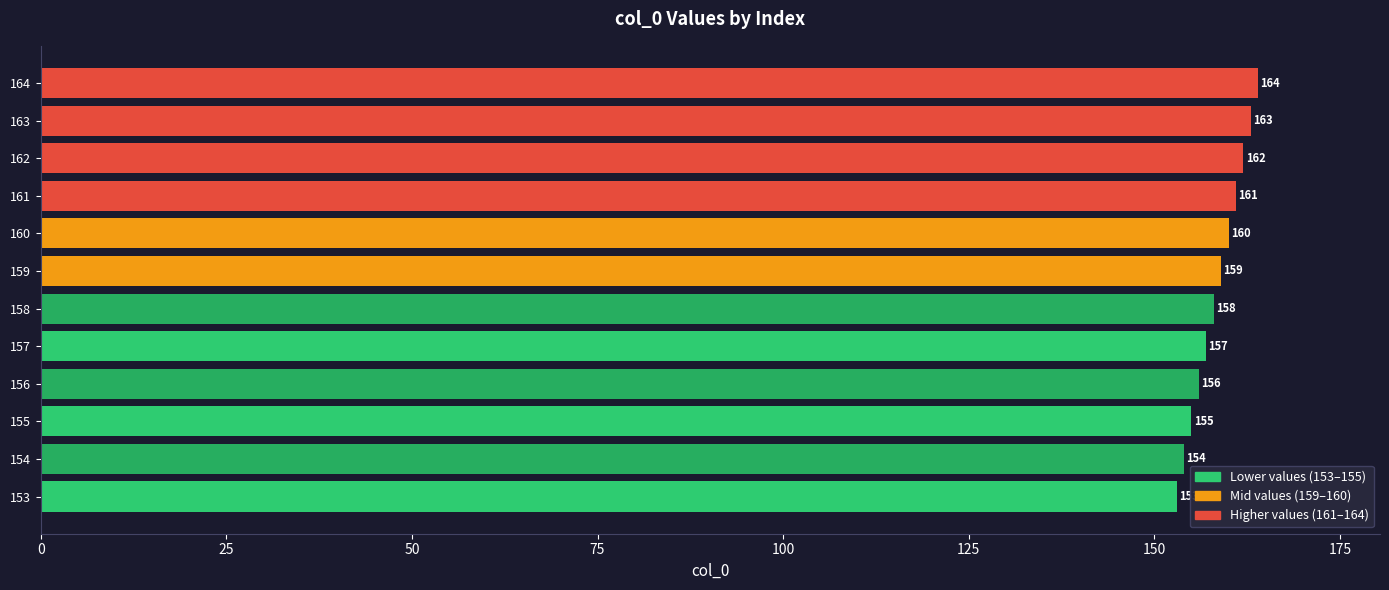

List the labels in order of value, smallest first.

153, 154, 155, 156, 157, 158, 159, 160, 161, 162, 163, 164